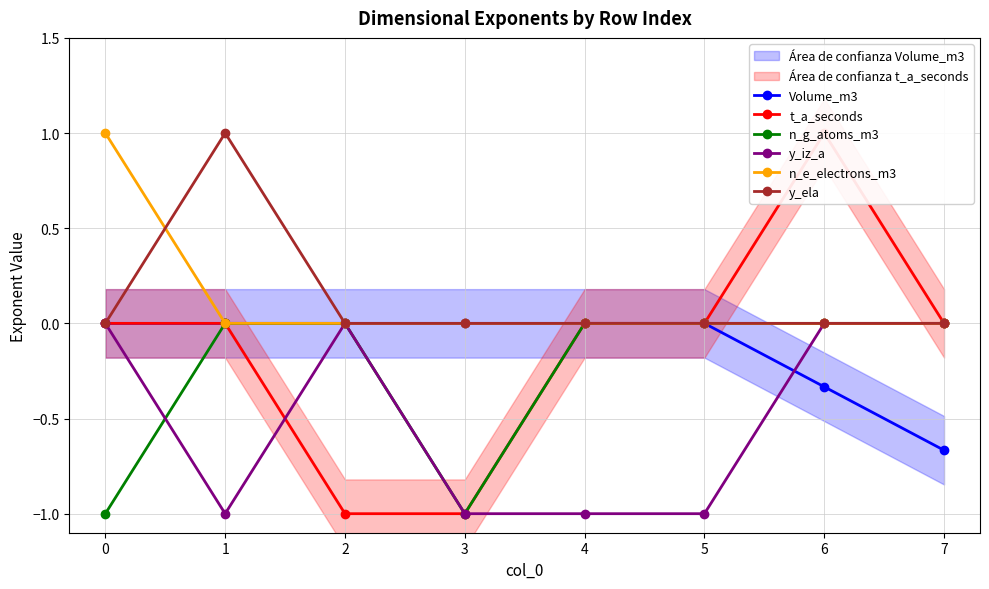

Reading right to left, what are all the values shown in this chart?

Volume_m3: -0.7	-0.3	0.0	0.0	0.0	0.0	0.0	0.0
t_a_seconds: 0.0	1.0	0.0	0.0	-1.0	-1.0	0.0	0.0
n_g_atoms_m3: 0.0	0.0	0.0	0.0	-1.0	0.0	0.0	-1.0
y_iz_a: 0.0	0.0	-1.0	-1.0	-1.0	0.0	-1.0	0.0
n_e_electrons_m3: 0.0	0.0	0.0	0.0	0.0	0.0	0.0	1.0
y_ela: 0.0	0.0	0.0	0.0	0.0	0.0	1.0	0.0